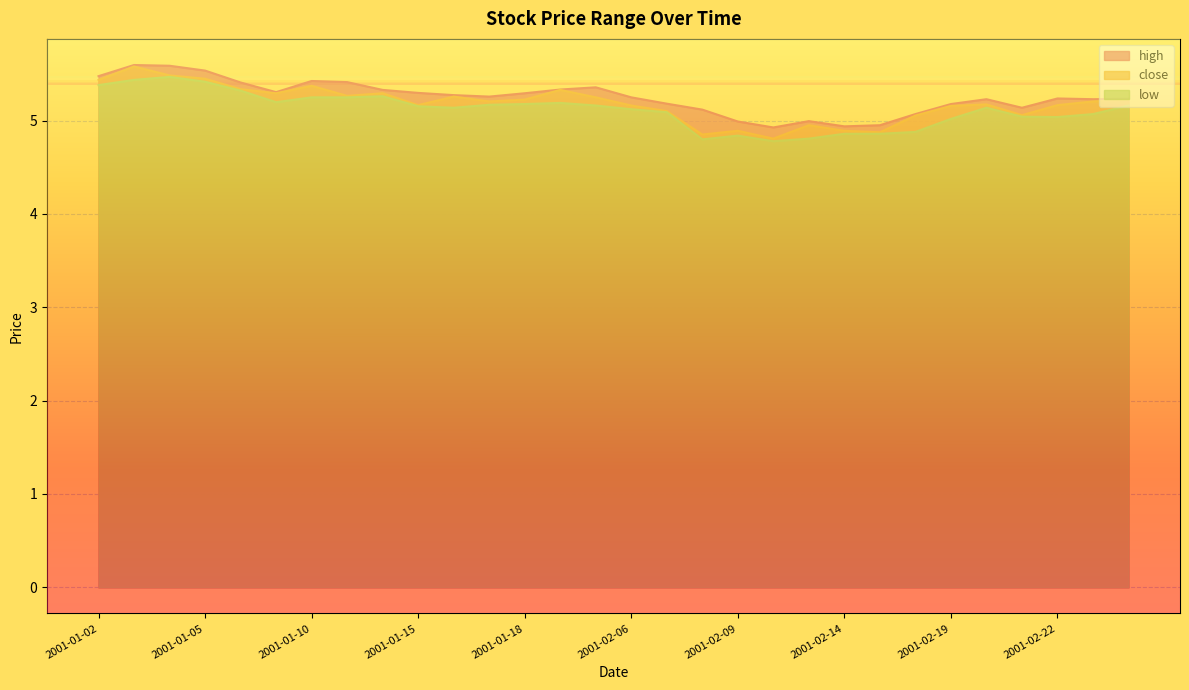

True or false: close and low intersect in this chart.

False